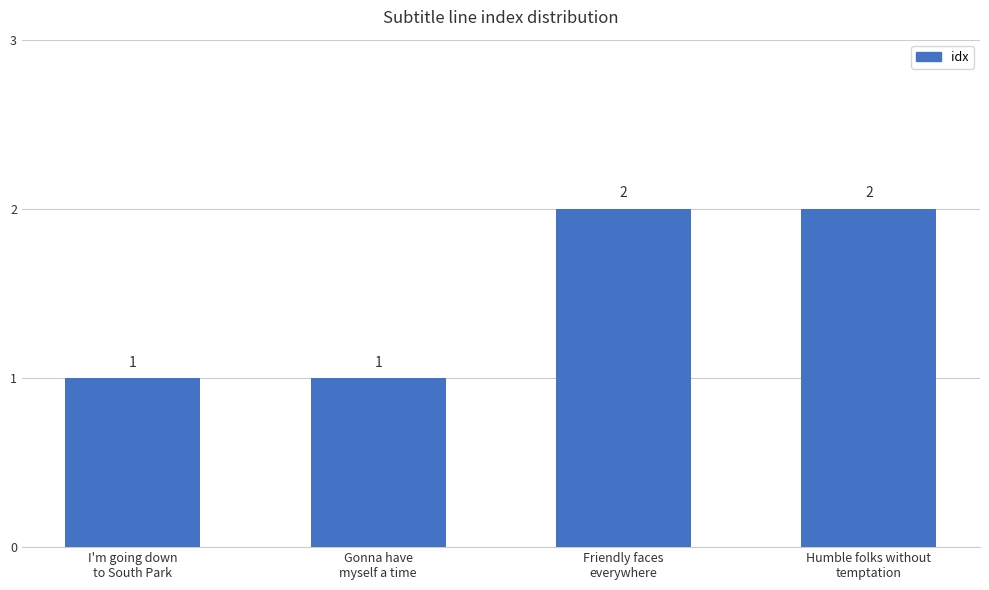

How many values are between 1 and 2?

4